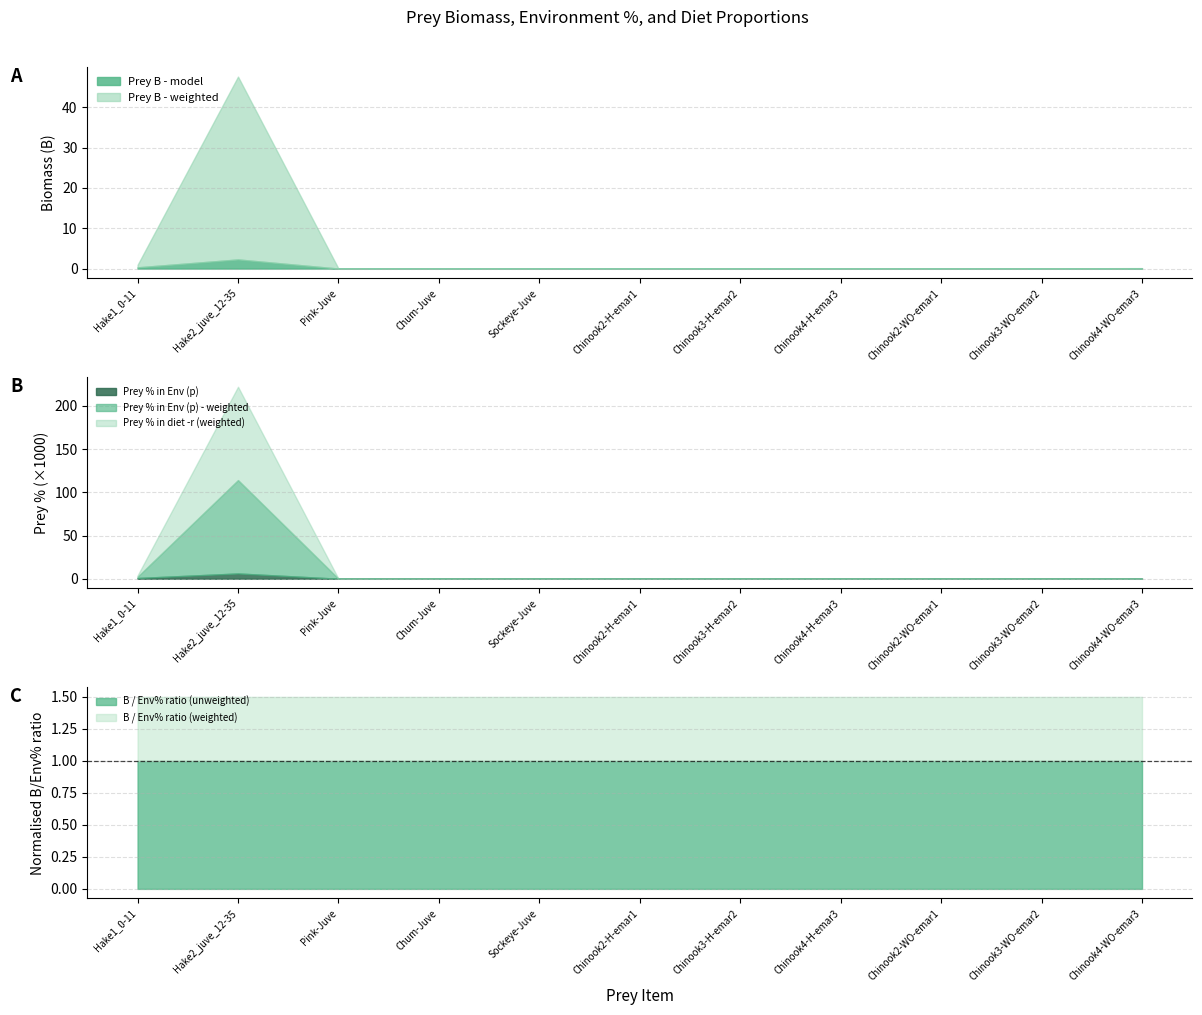

At how many categories does at least one series exceed 38?

1